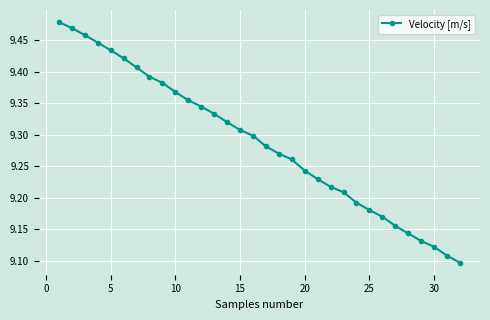

What is the difference between the maximum and minimum values?

0.4